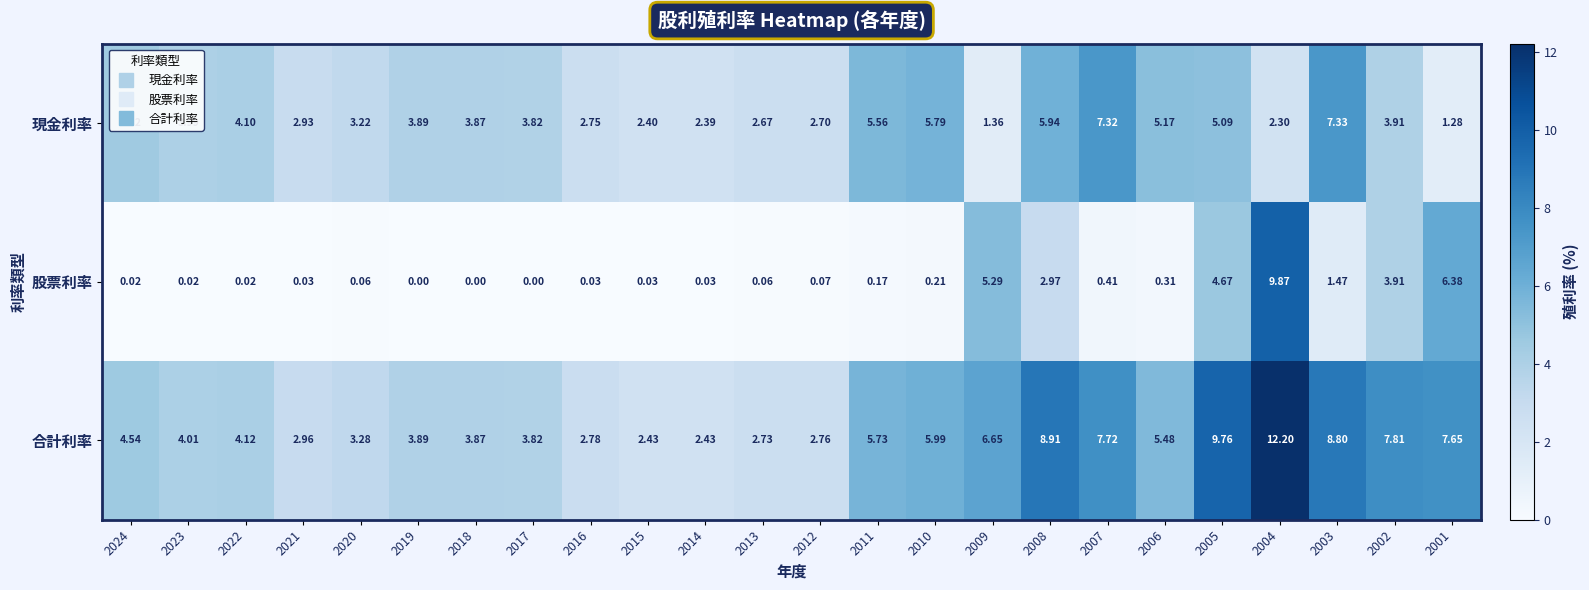

At 2008, list the series in order from largest to smallest.

合計利率, 現金利率, 股票利率